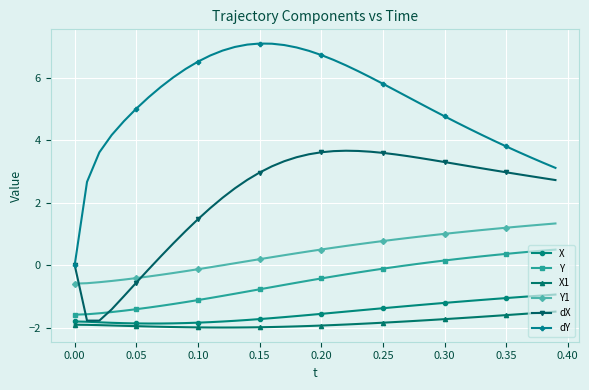

Which series has the largest total across all categories?

dY